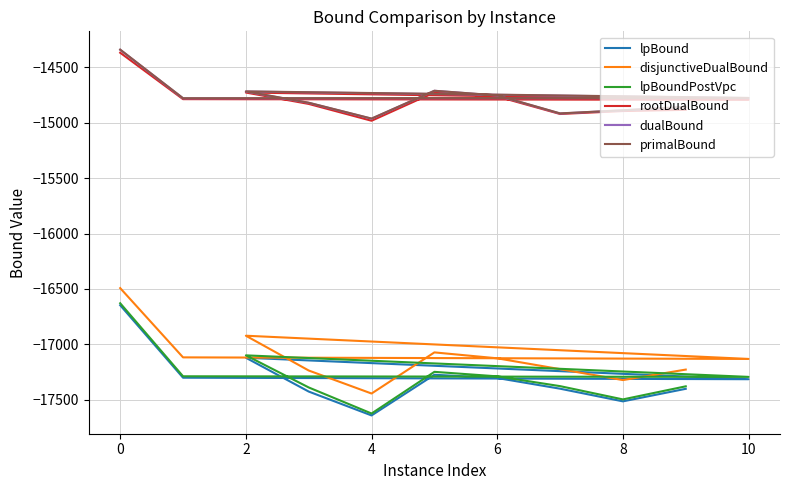

What is the sum of the dualBound values at 10 and 12?

-29611.2